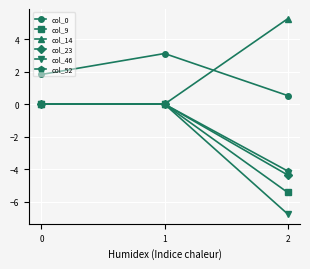

What is the smallest value displayed?

-6.8